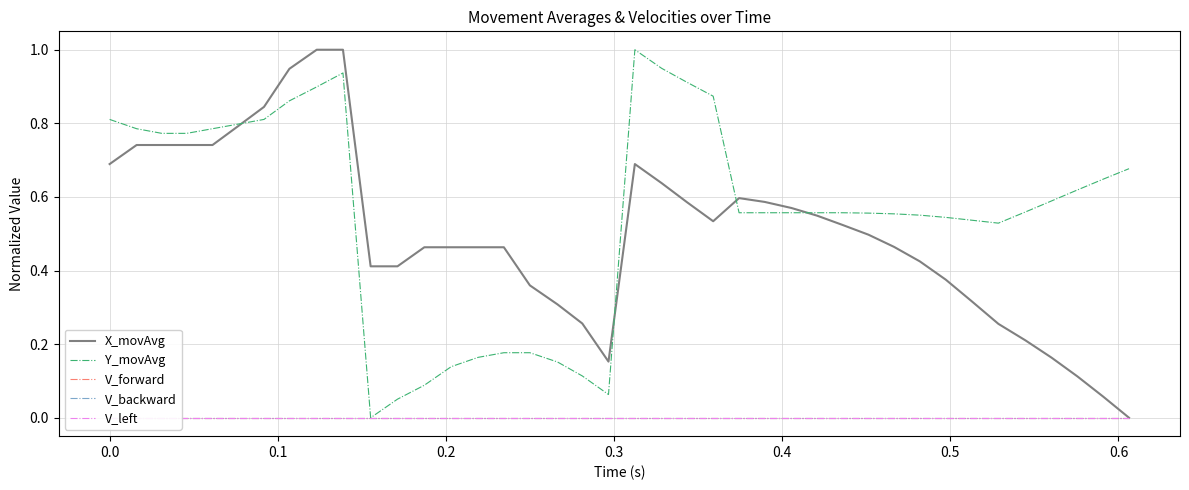

The value of Y_movAvg at 0.0 is 0.3. True or false?

False